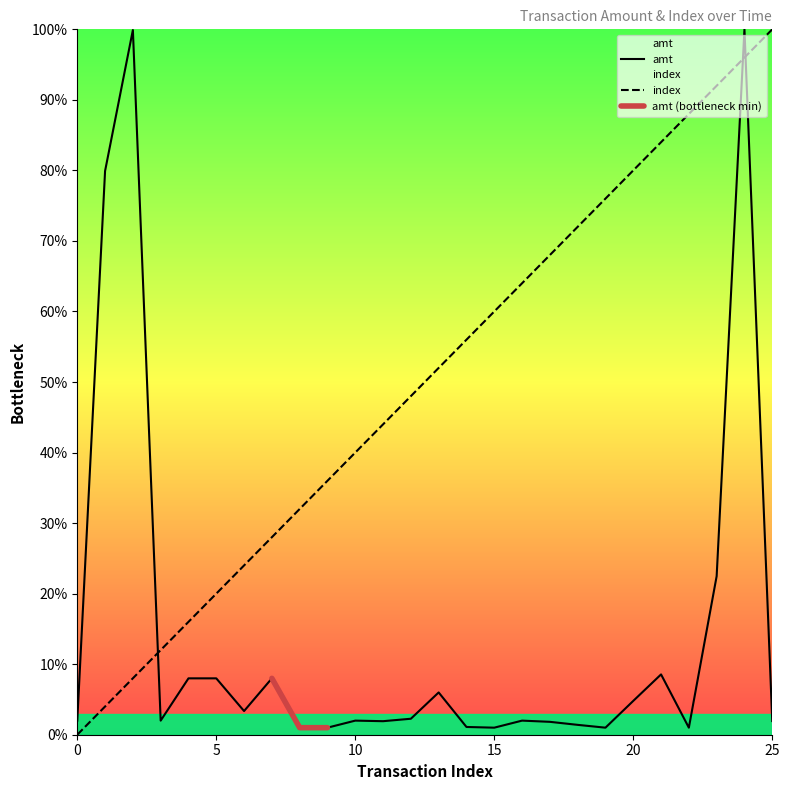

True or false: index has a value of 19.2 at 9.

False